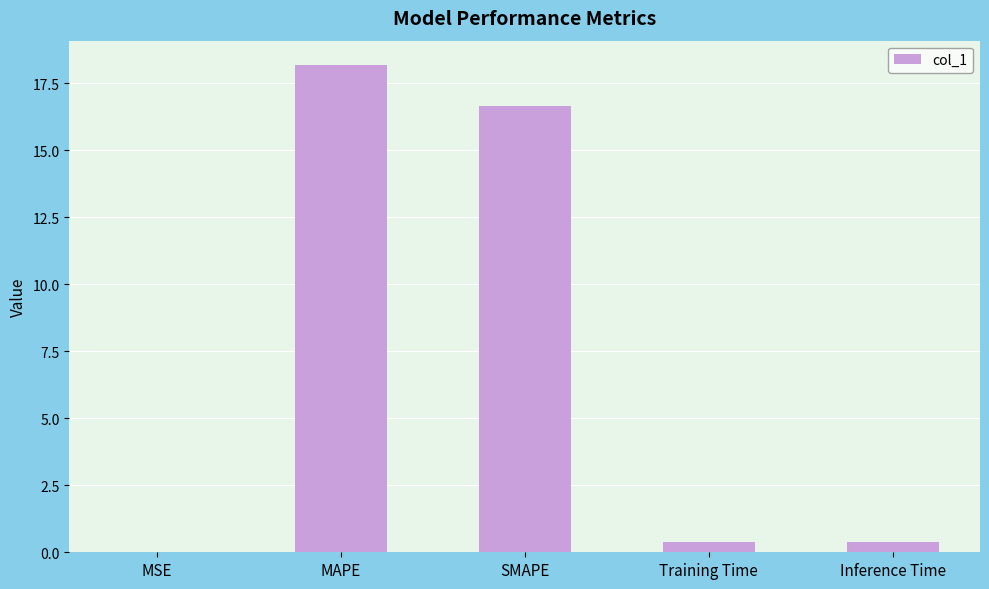

Are the bars horizontal?

No